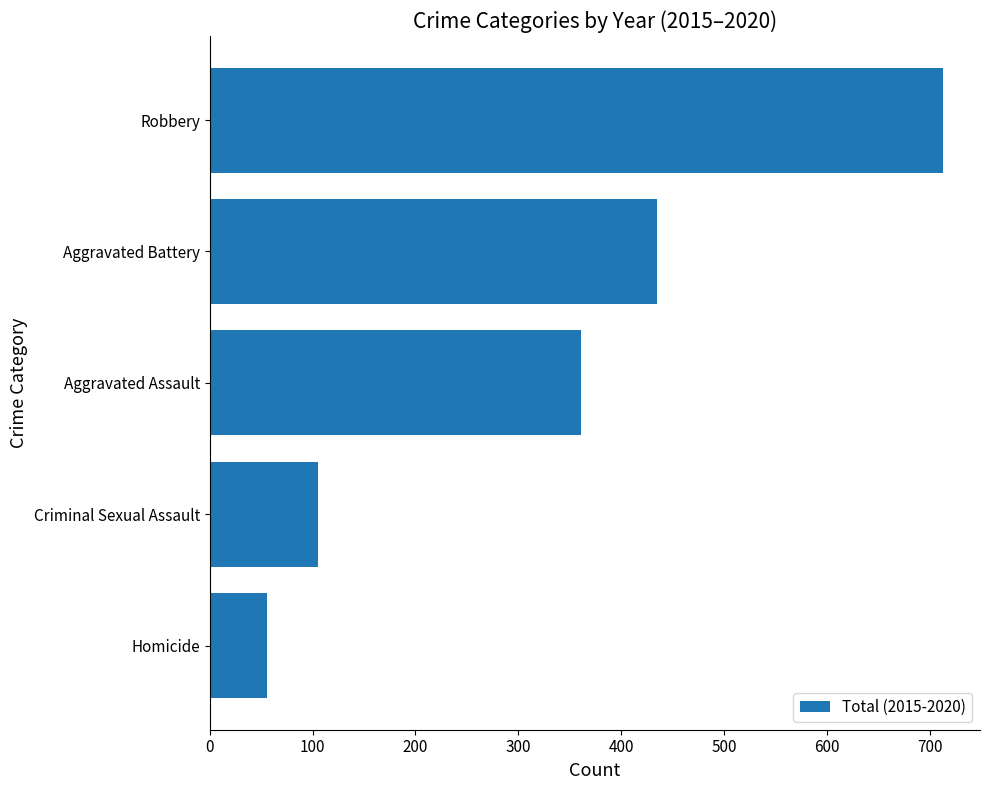

At which label is the value closest to 384?

Aggravated Assault